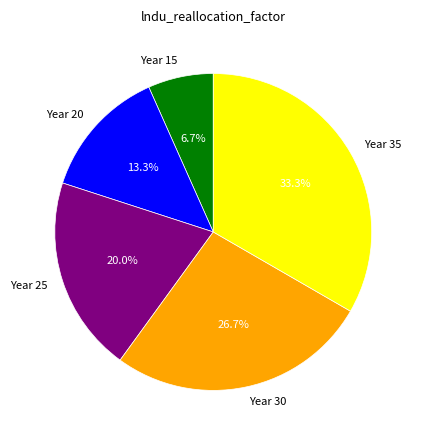

What is the ratio of the value at Year 35 to the value at Year 30?

1.2